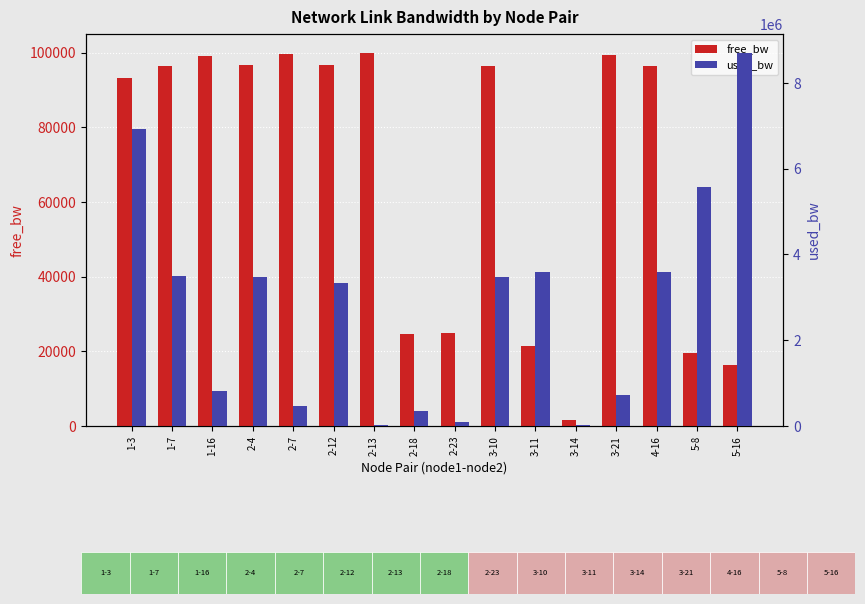

What is the label of the 12th bar from the right?

2-7